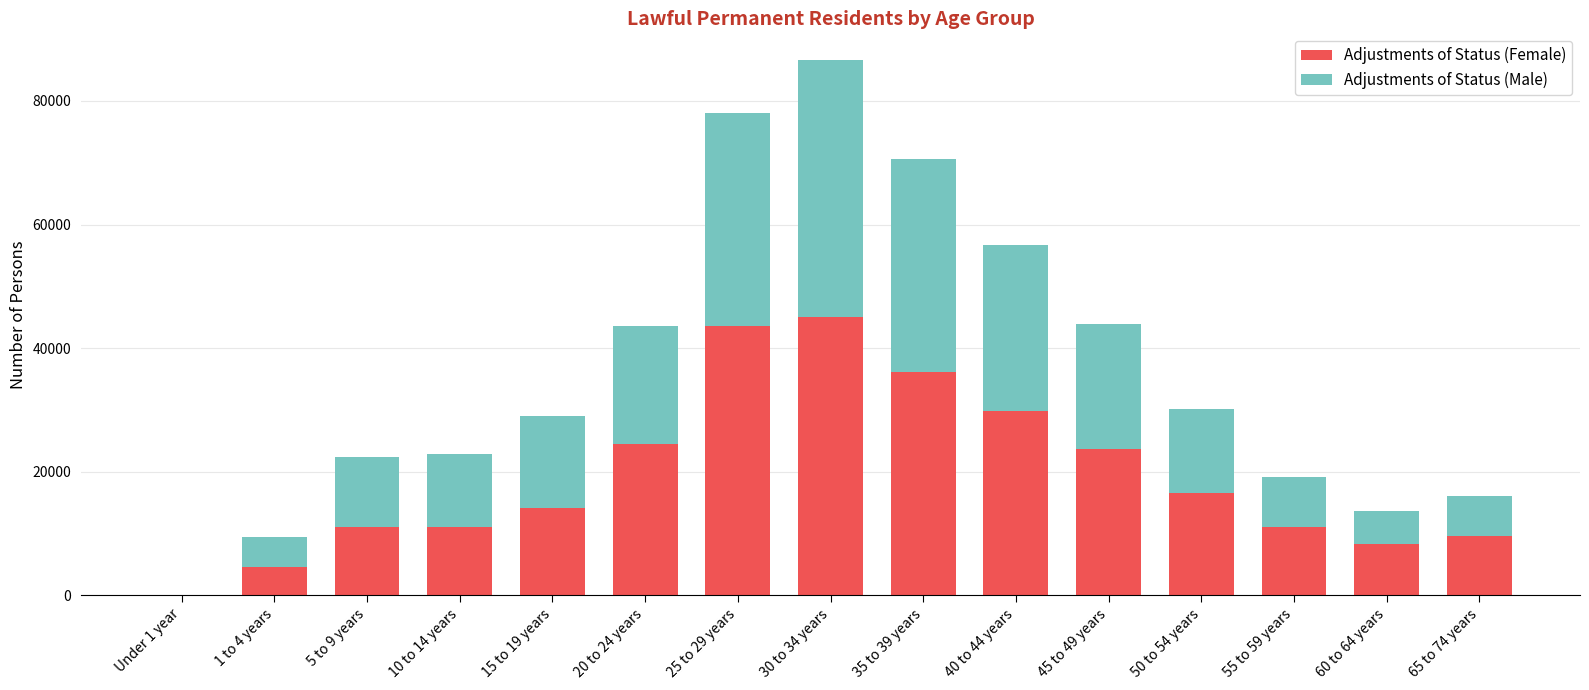

What is the highest value of the Adjustments of Status (Female) series?

45040